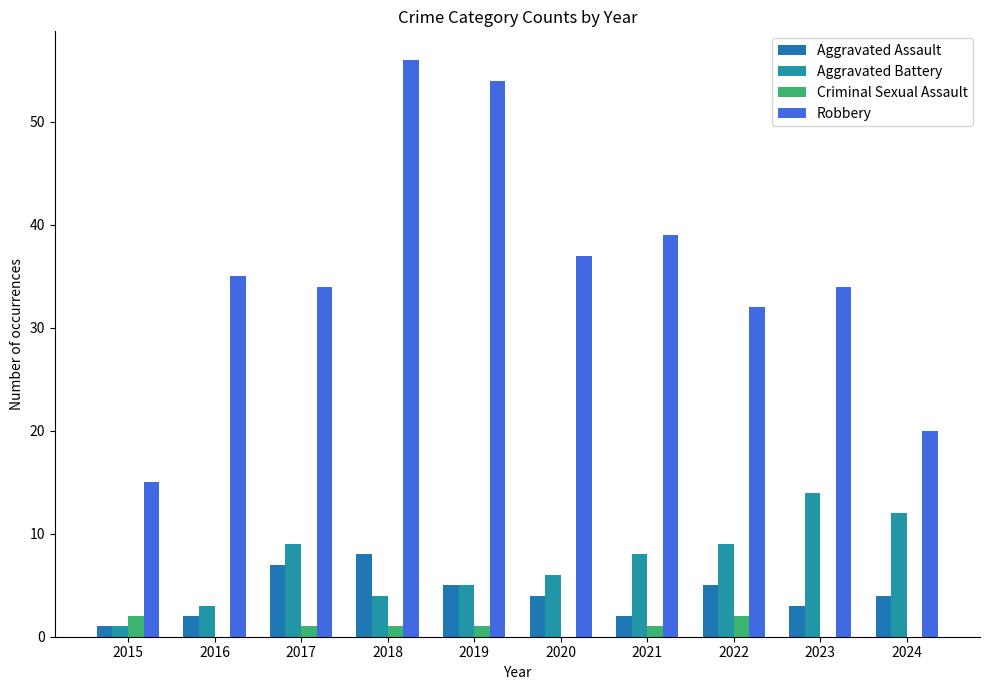

Is the value of Criminal Sexual Assault at 2016 greater than the value of Aggravated Battery at 2016?

No